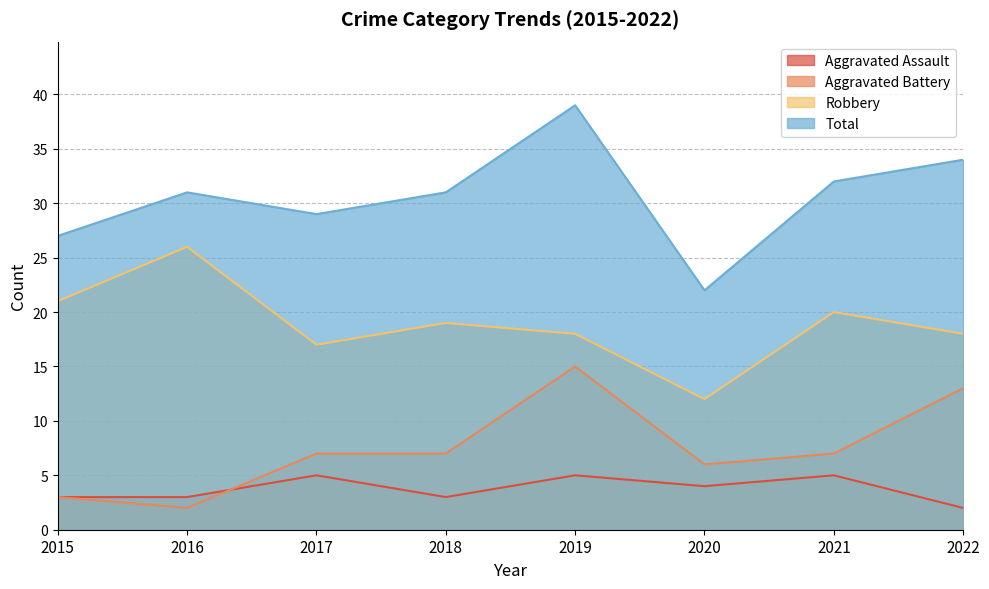

True or false: Total and Aggravated Assault intersect in this chart.

False